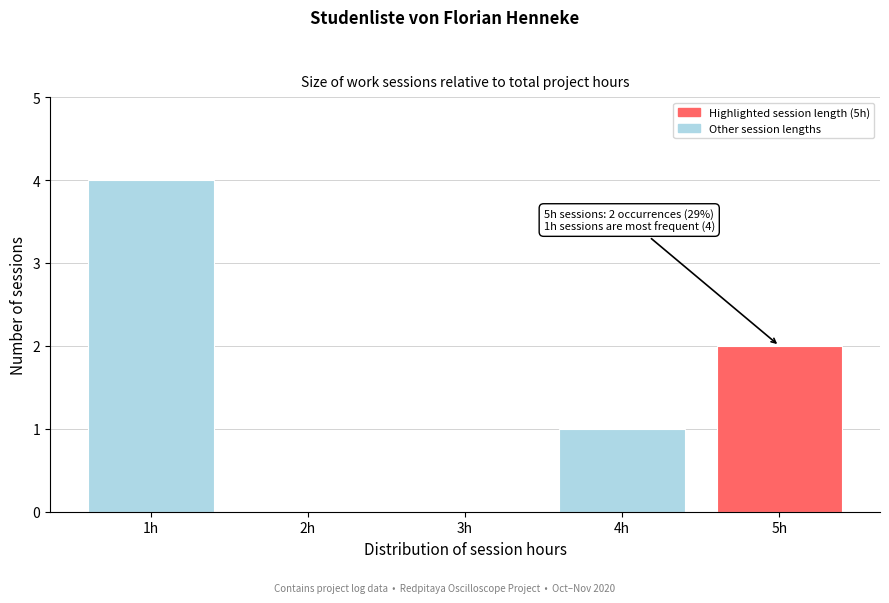

Reading right to left, list all the values displayed in this chart.

5h=2	4h=1	3h=0	2h=0	1h=4